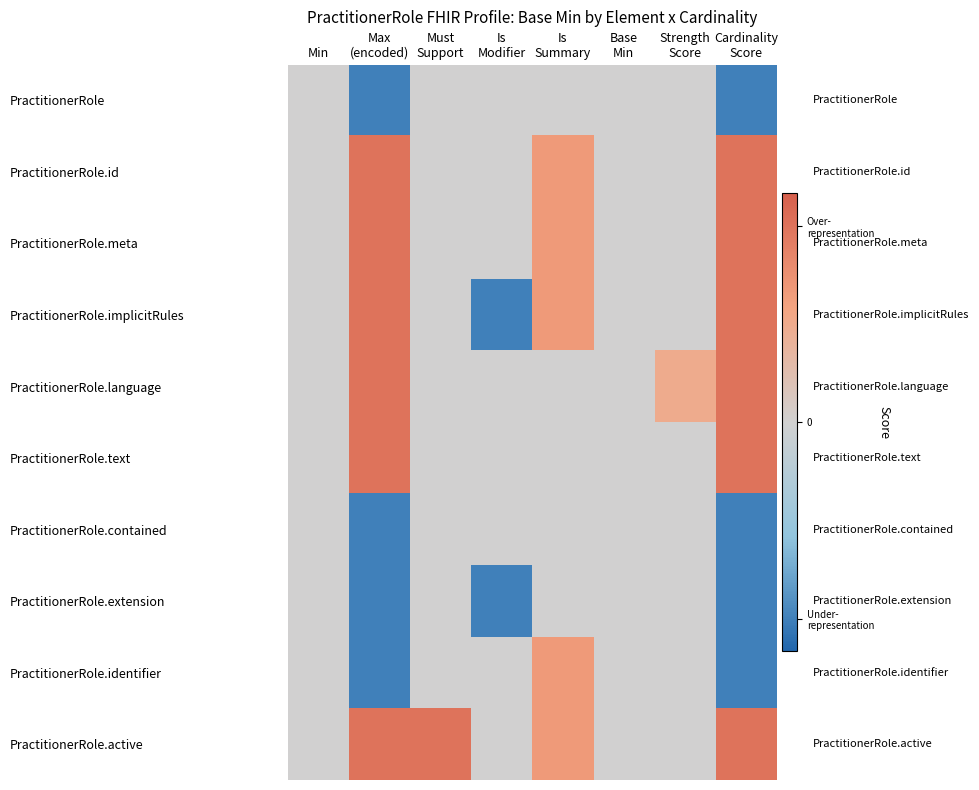

What is the minimum value shown in the chart?

-3.0